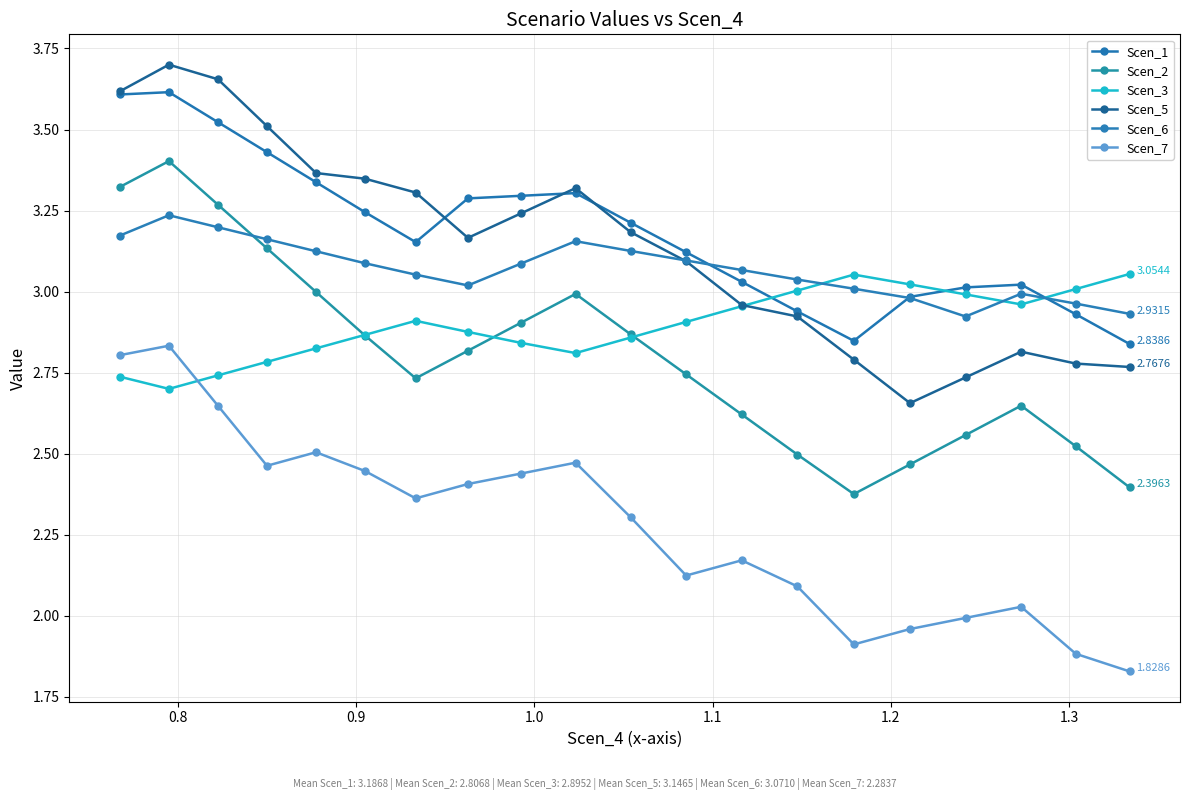

Count the number of categories in the chart.

20